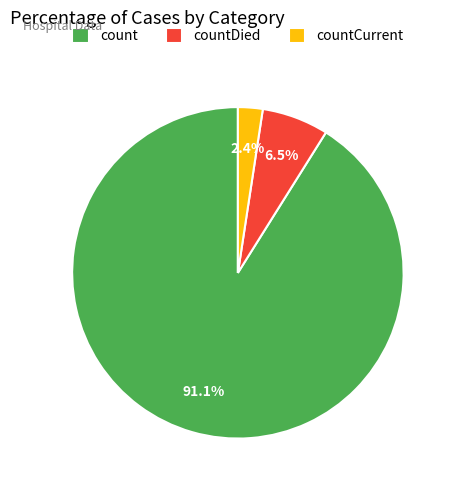

Is it true that count is 91% of the pie?

True